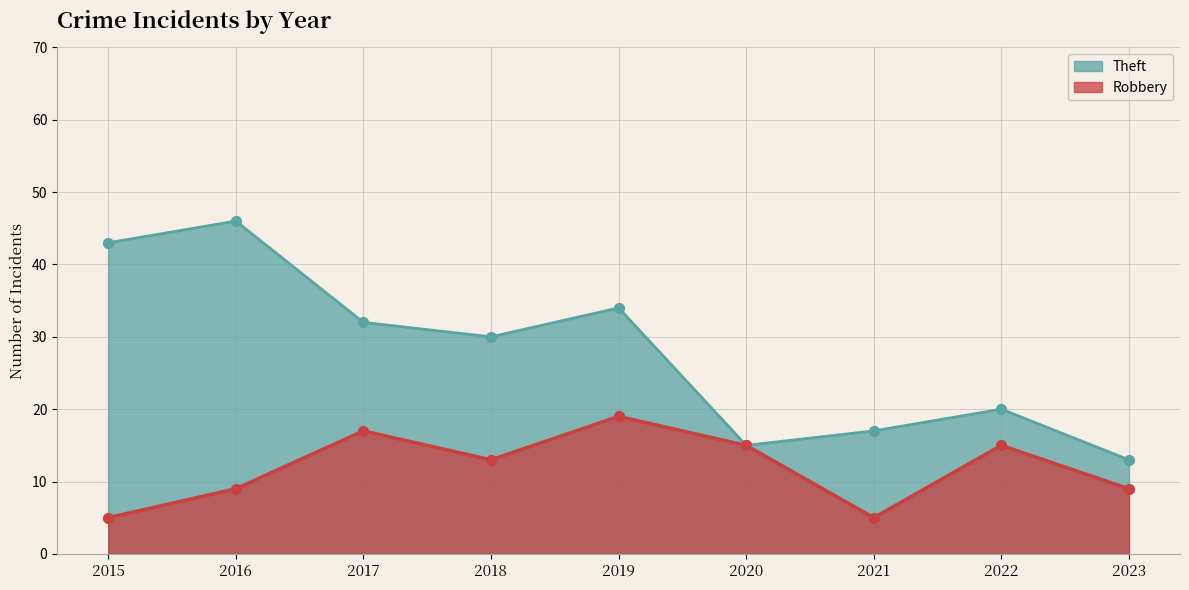

What are all the series names shown in the legend?

Theft, Robbery